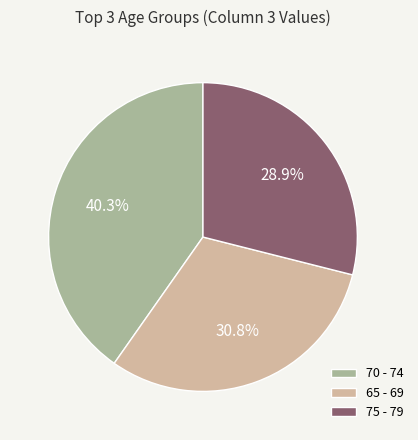

How many slices are in this pie chart?

3